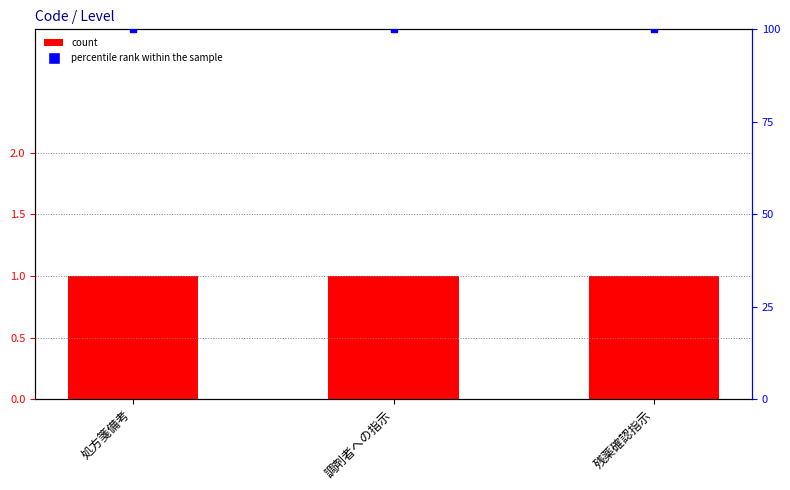

Which series has the widest spread of Y values?

Level